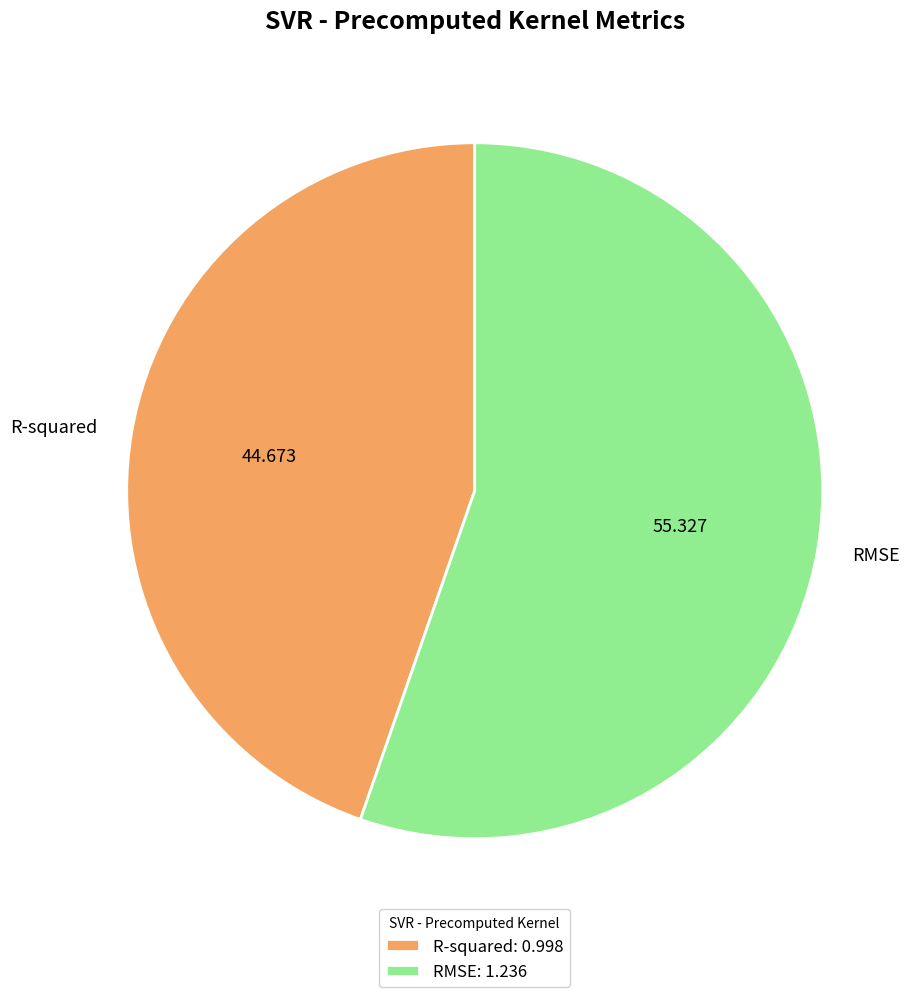

Is it true that R-squared is 45% of the pie?

True